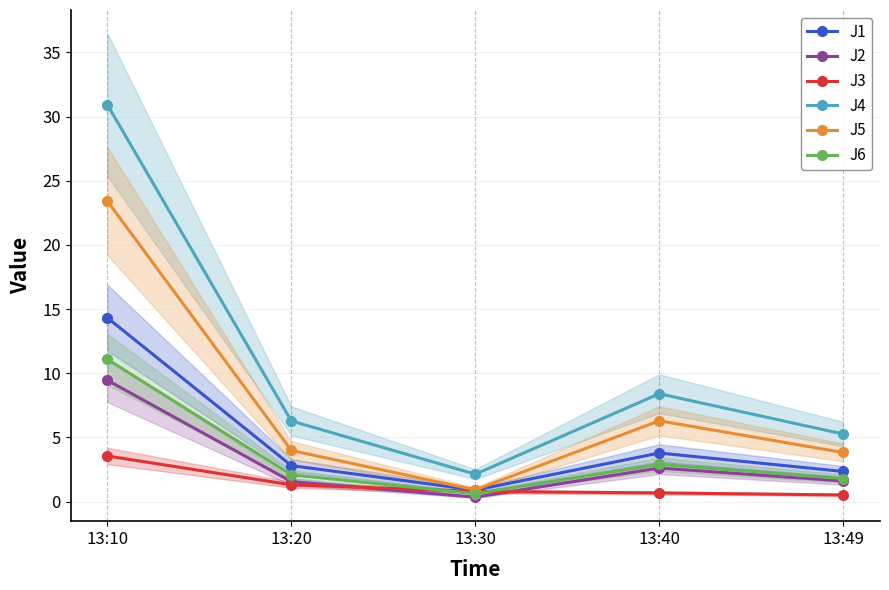

At which category does J1 reach its first local valley?

13:30